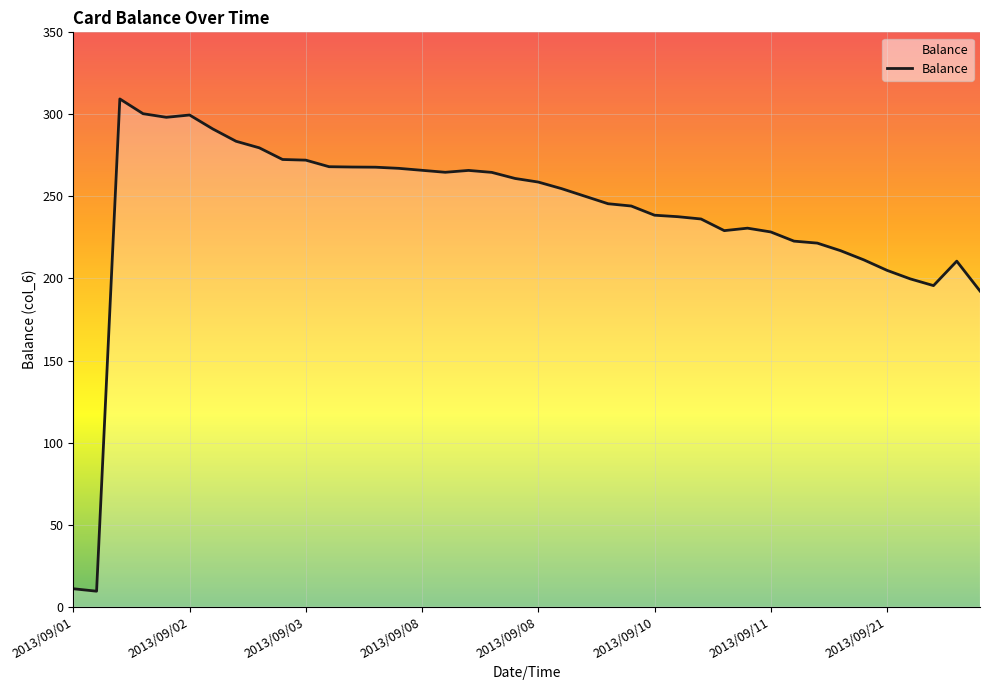

What is the difference between the maximum and minimum values?

300.0